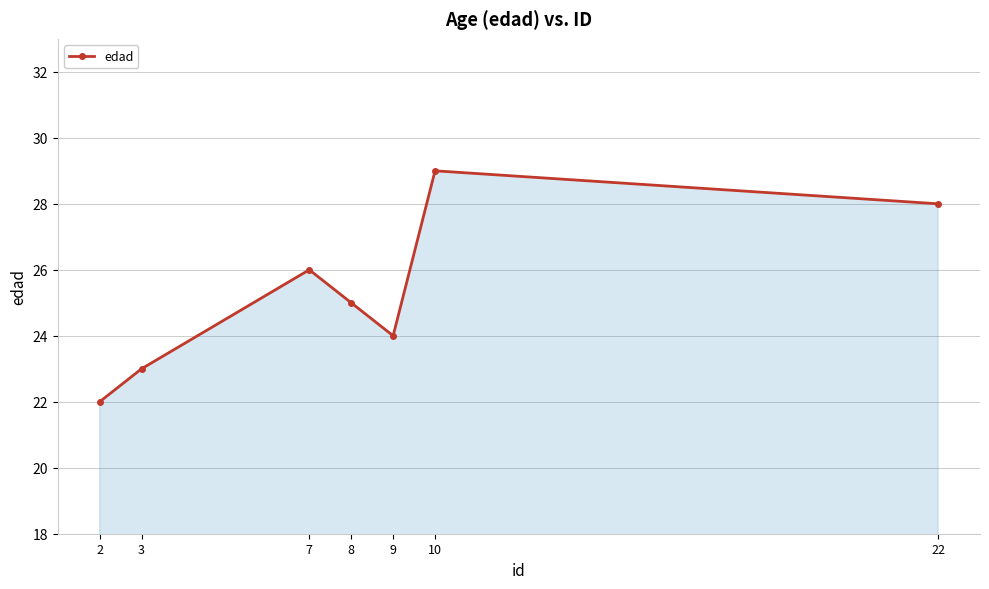

What is the maximum value shown in the chart?

29